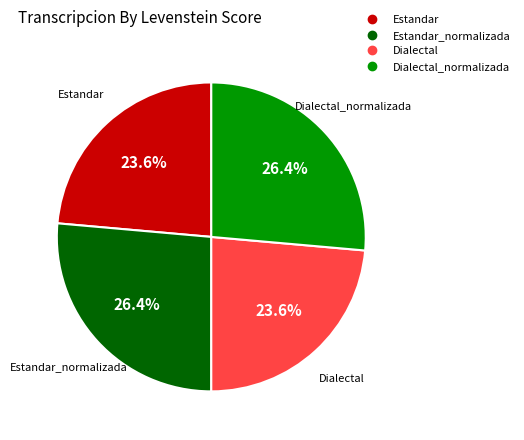

Is there any slice that represents more than half of the pie?

No